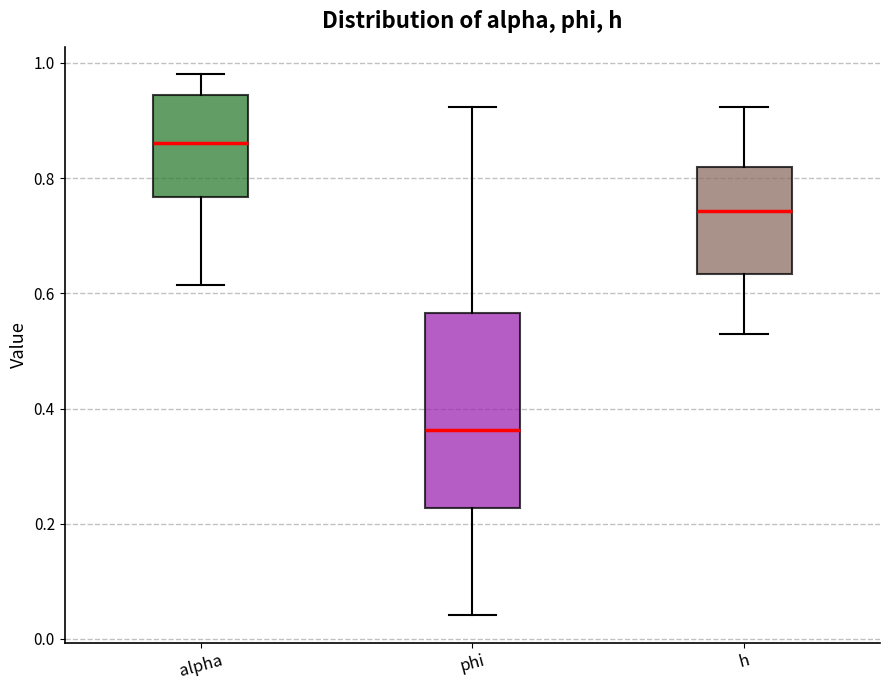

Which box is the tallest, from its lower edge to its upper edge?

phi